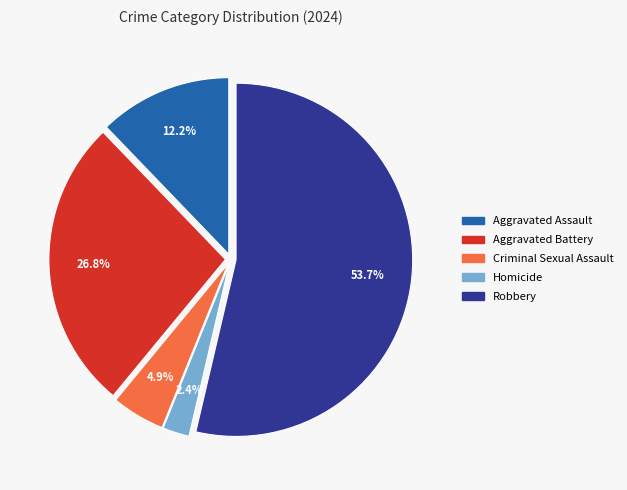

Is the sum of Aggravated Assault and Criminal Sexual Assault greater than half?

No